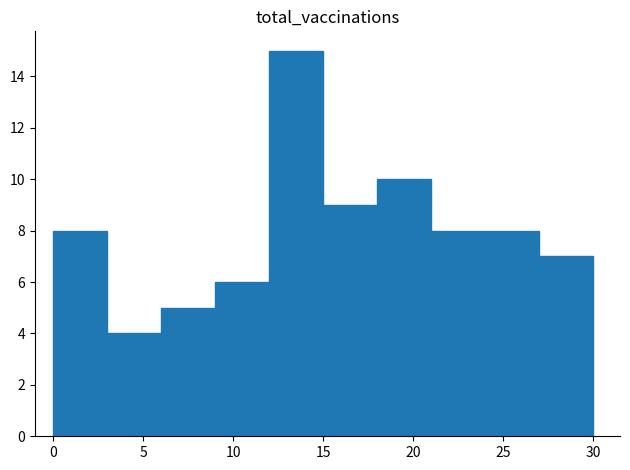

How tall is the bar that spans 6 to 9 on the x-axis? The values are not printed on the chart, so give them approximately, as read against the axis.

5